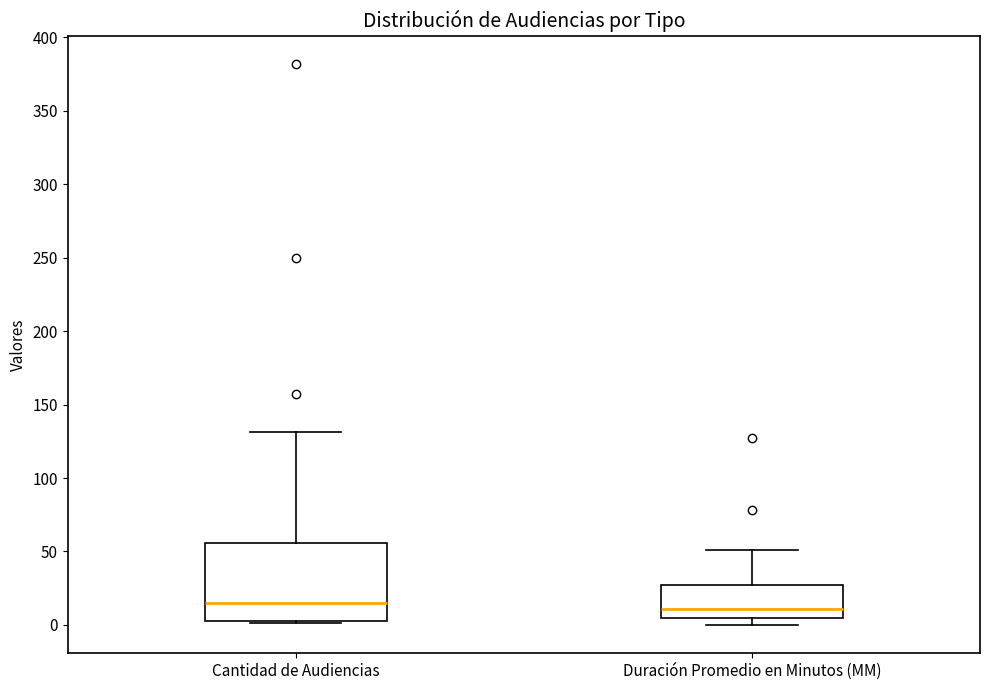

Where does the upper whisker of the box for Cantidad de Audiencias end on the y-axis? The values are not printed on the chart, so give them approximately, as read against the axis.

130